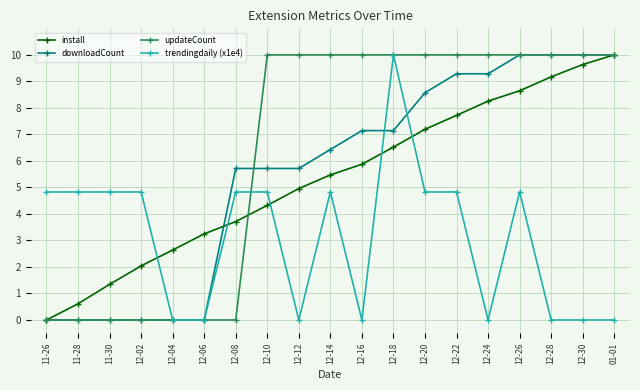

What are all the series names shown in the legend?

install, downloadCount, updateCount, trendingdaily (x1e4)